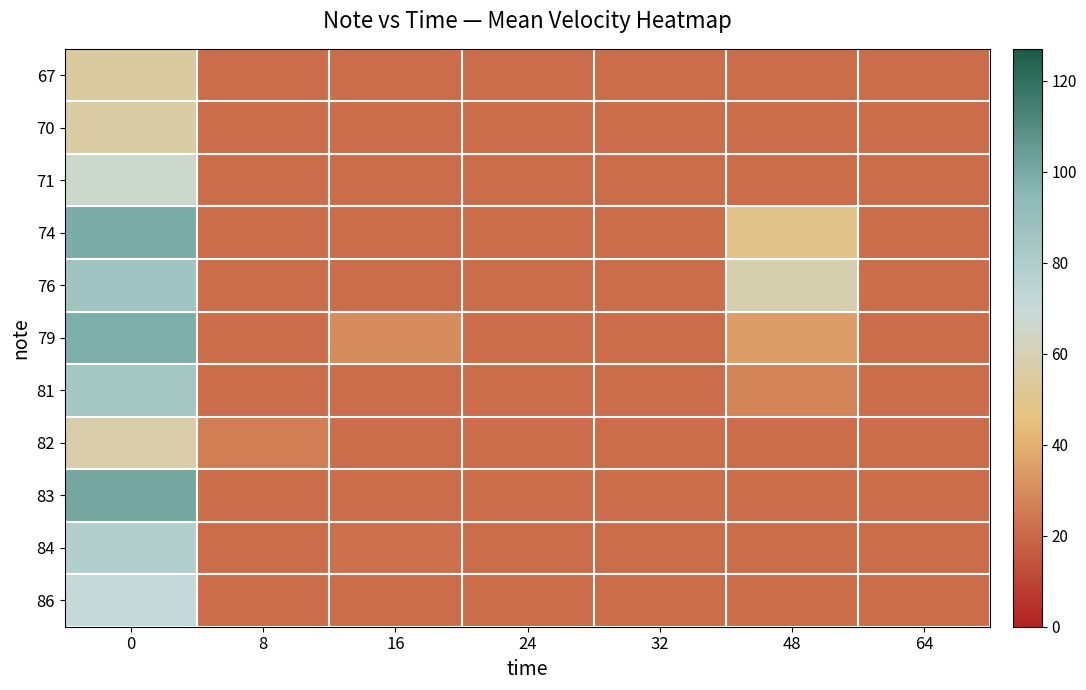

Reading left to right, list all the values displayed in this chart.

67: 0=55	8=21	16=21	24=21	32=21	48=21	64=21
70: 0=56	8=21	16=21	24=21	32=21	48=21	64=21
71: 0=66	8=21	16=21	24=21	32=21	48=21	64=21
74: 0=99	8=21	16=21	24=21	32=21	48=49	64=21
76: 0=86	8=21	16=21	24=21	32=21	48=59	64=21
79: 0=98	8=21	16=30	24=21	32=21	48=35	64=21
81: 0=84	8=21	16=21	24=21	32=21	48=28	64=21
82: 0=57	8=26	16=21	24=21	32=21	48=21	64=21
83: 0=101	8=21	16=21	24=21	32=21	48=21	64=21
84: 0=78	8=21	16=22	24=21	32=21	48=21	64=21
86: 0=71	8=21	16=21	24=21	32=21	48=21	64=21